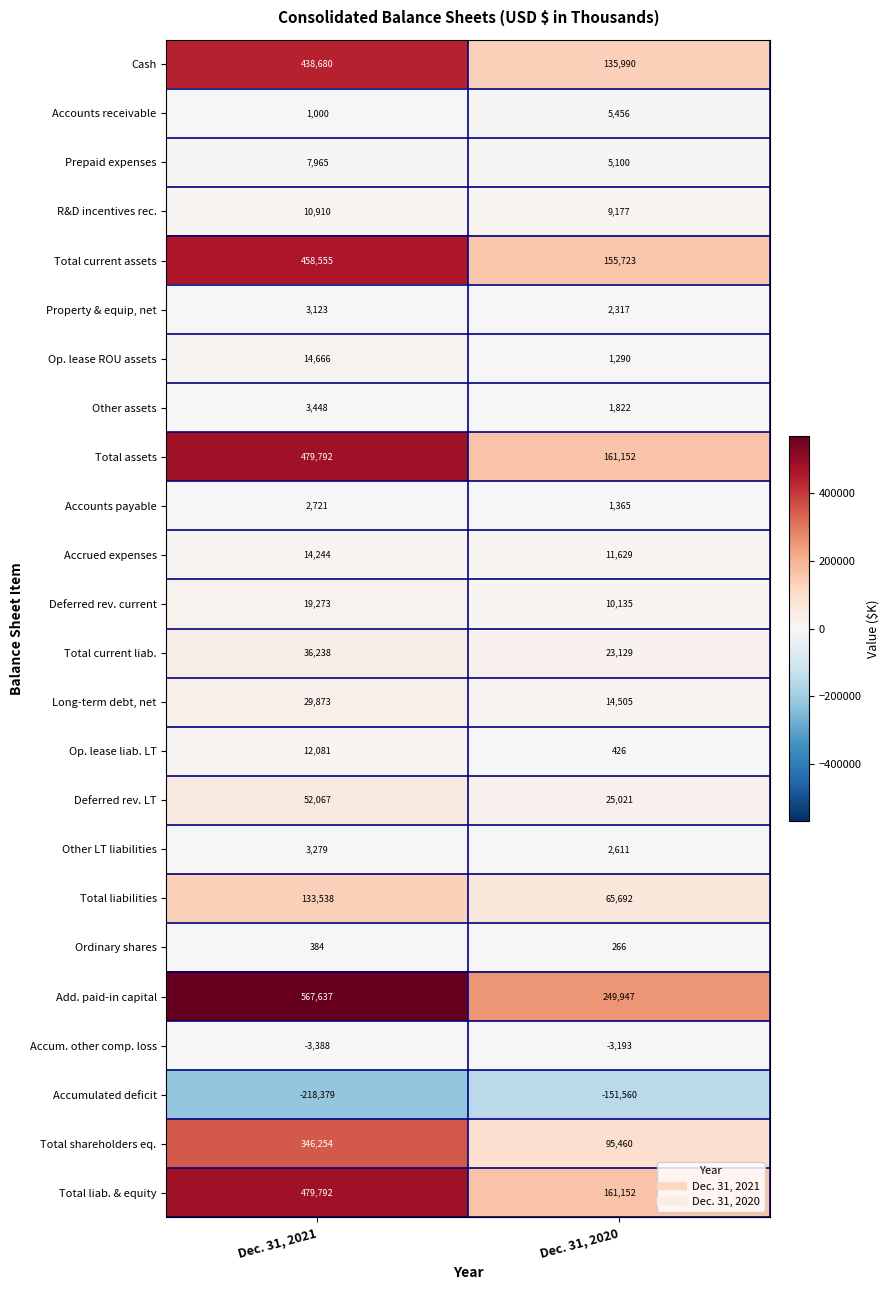

What is the approximate value of Op. lease liab. LT at Dec. 31, 2020?

426